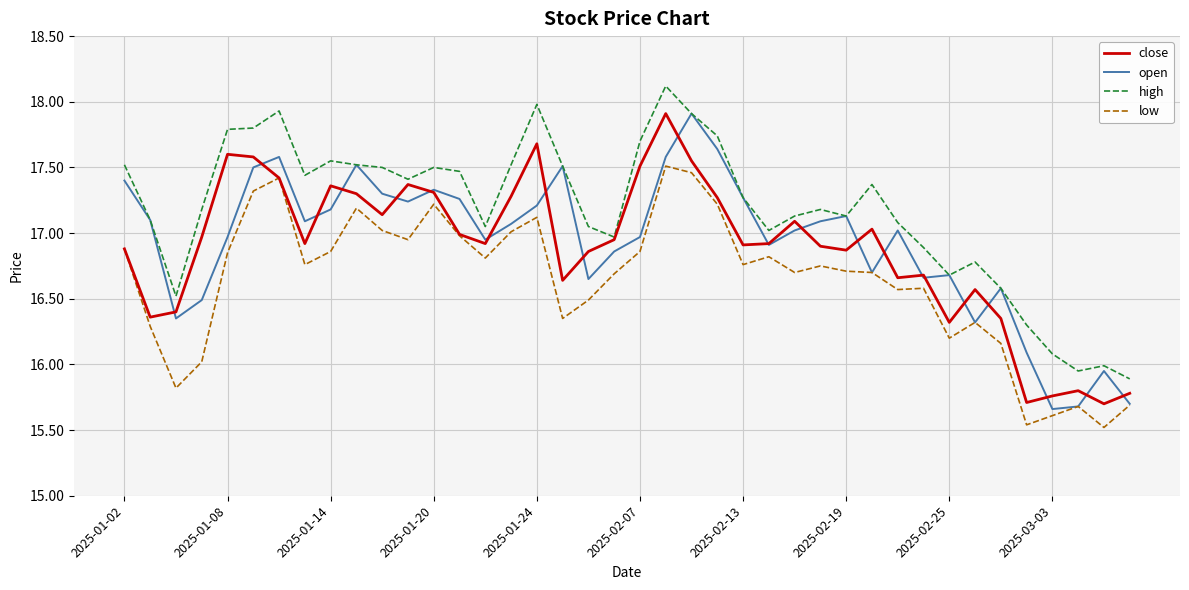

What is the maximum value shown in the chart?

18.1